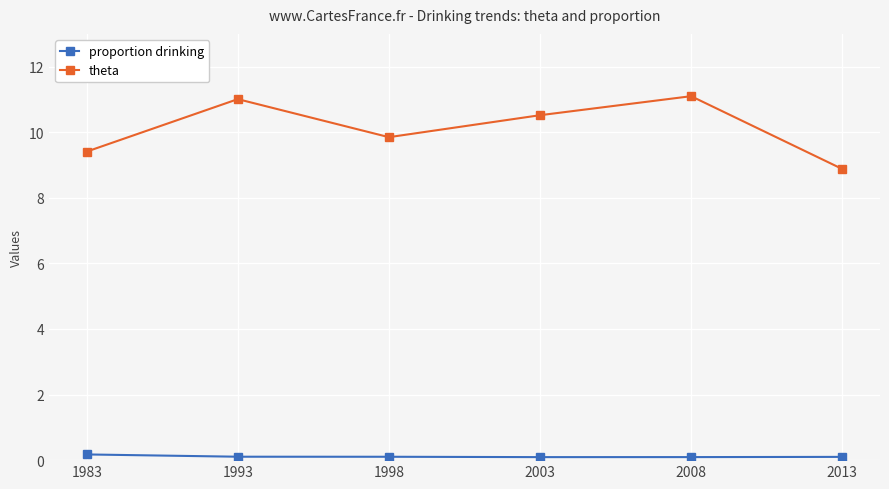

Count the number of data series in this chart.

2